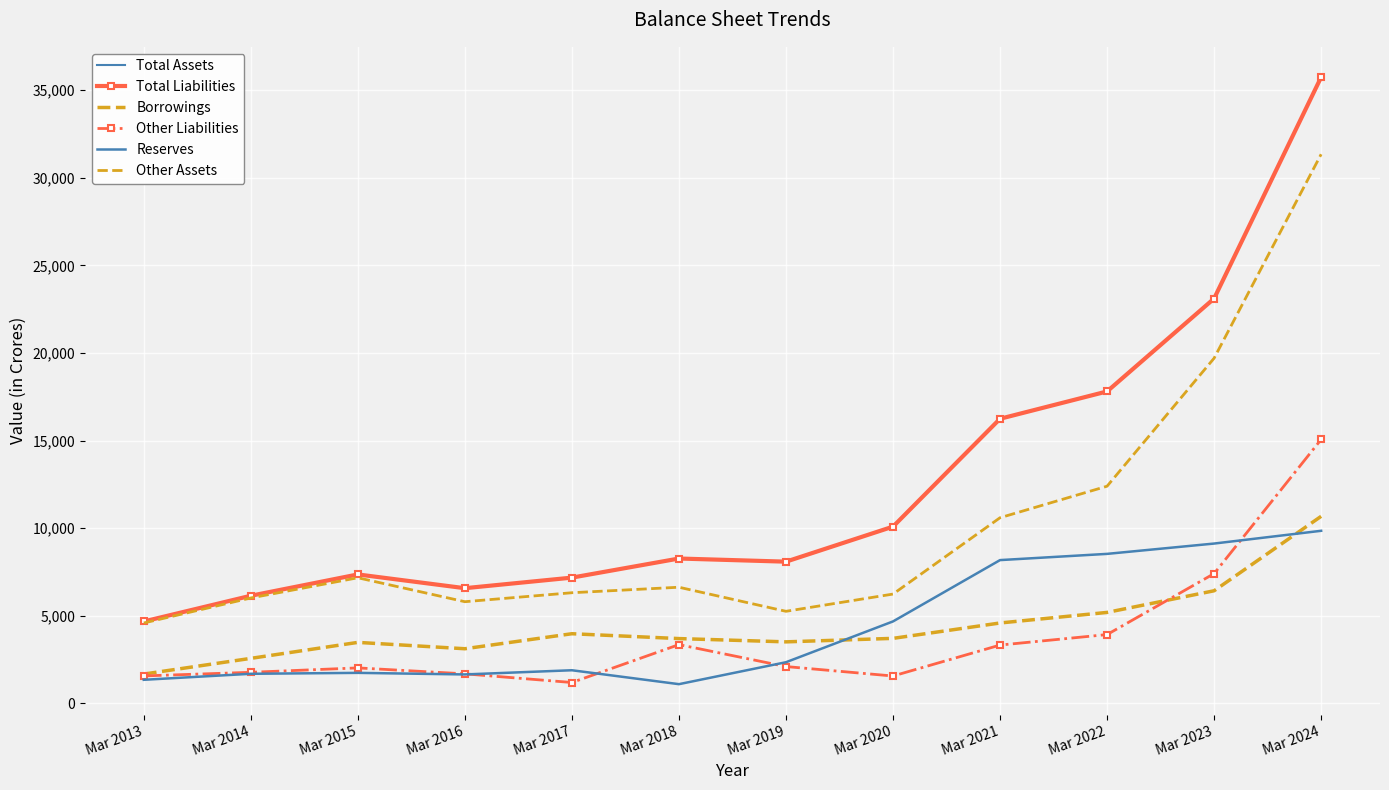

What is the average value of the Borrowings series?

4390